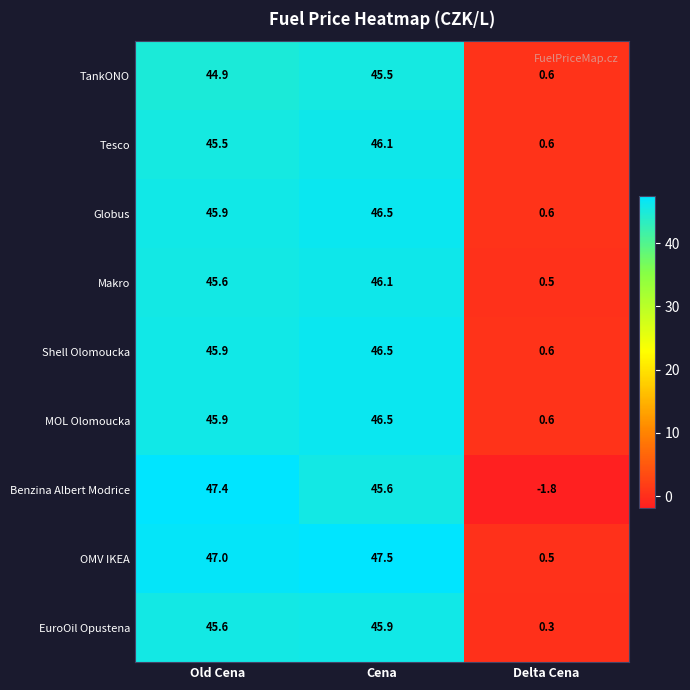

What is the average value of the Globus series?

31.0